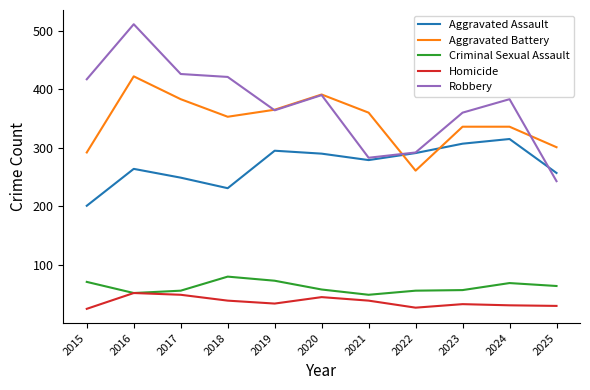

Is this an area chart (filled region under the line)?

No